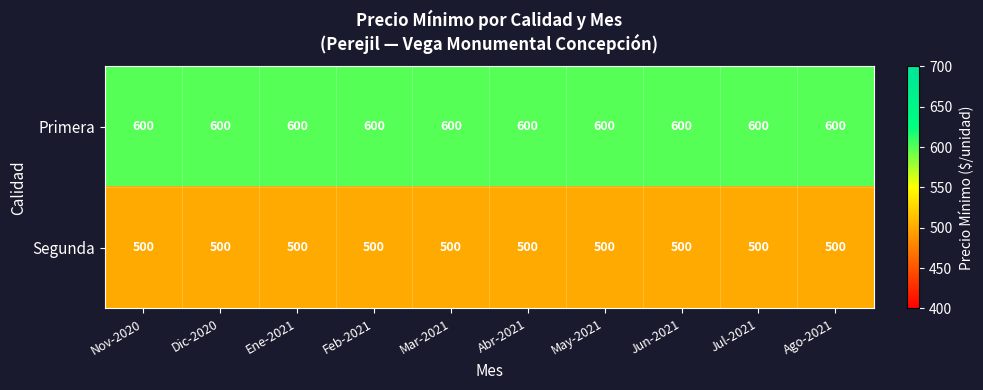

At how many categories does at least one series exceed 512?

10